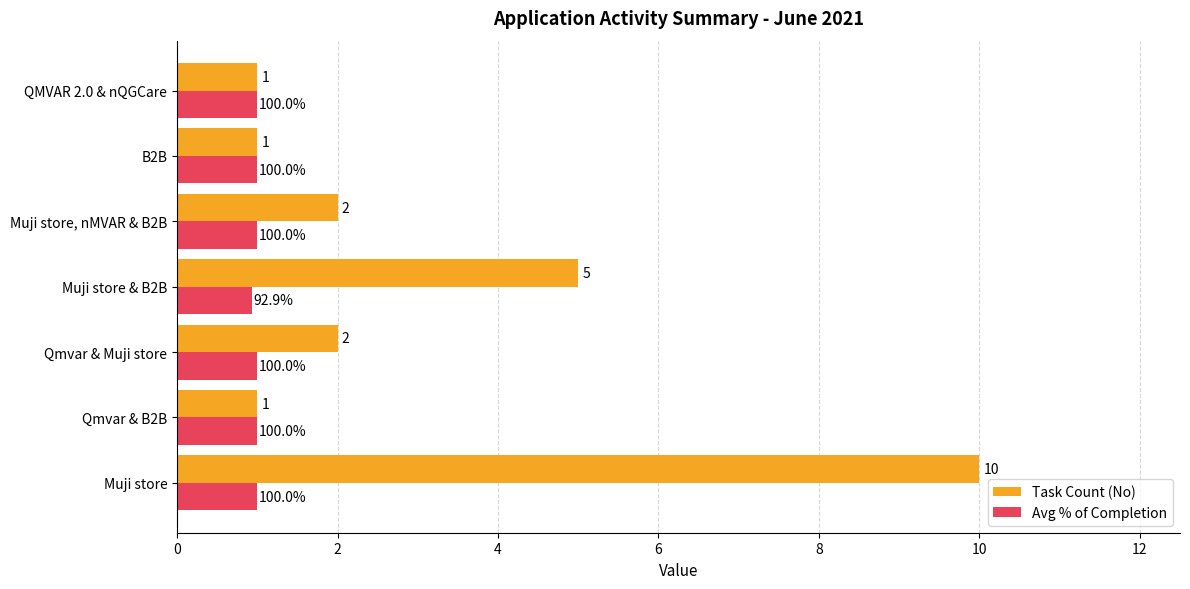

What is the average value of the Task Count (No) series?

3.1